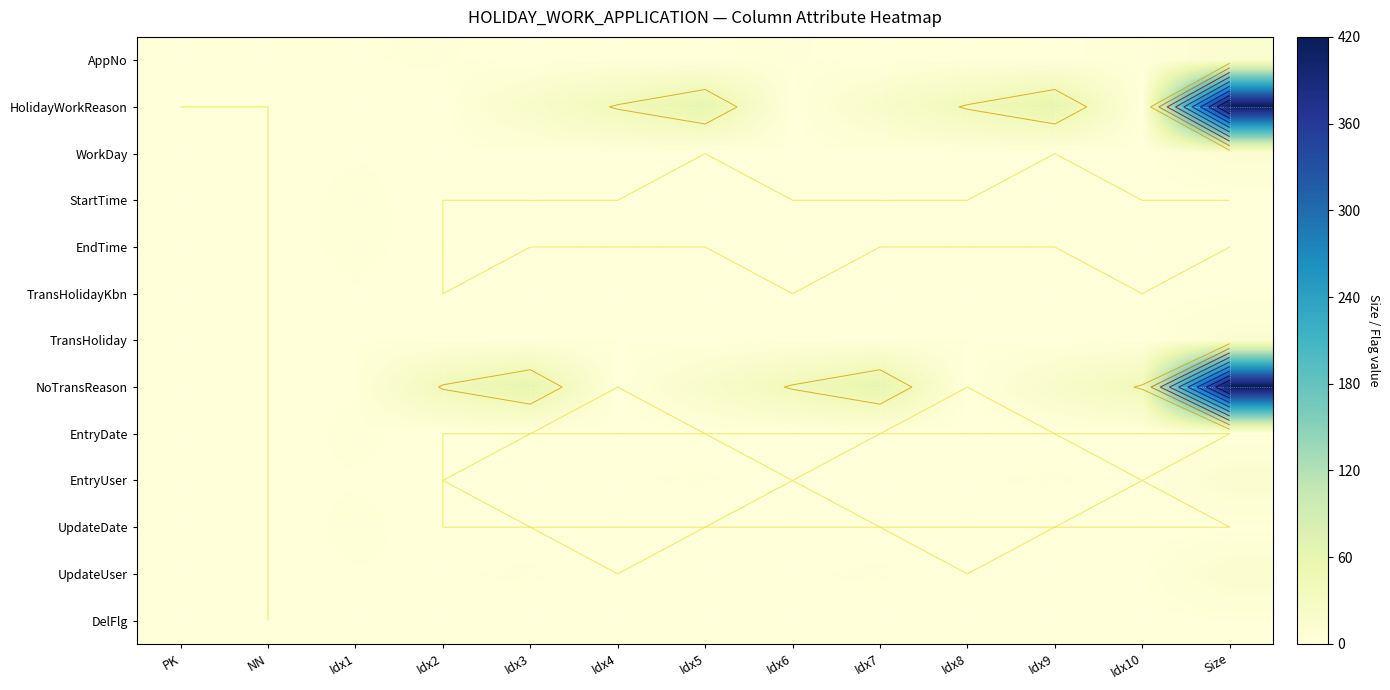

What is the spread (max minus min) of values at Idx6?

42.0